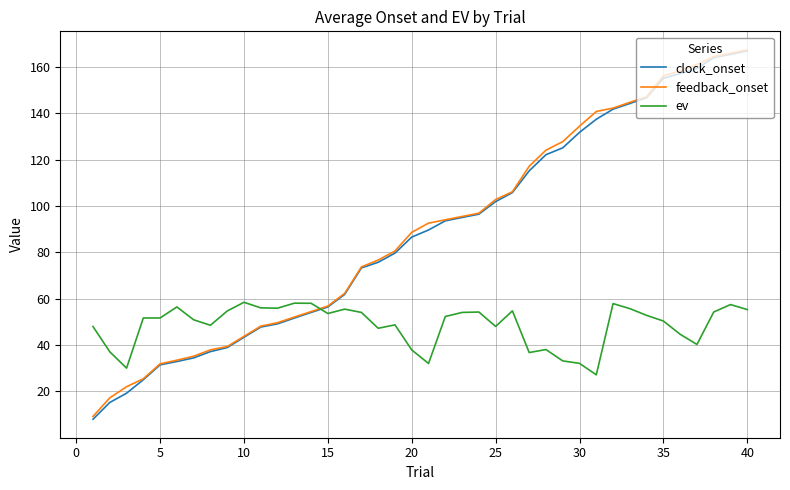

How many intersections are there between ev and feedback_onset?

1